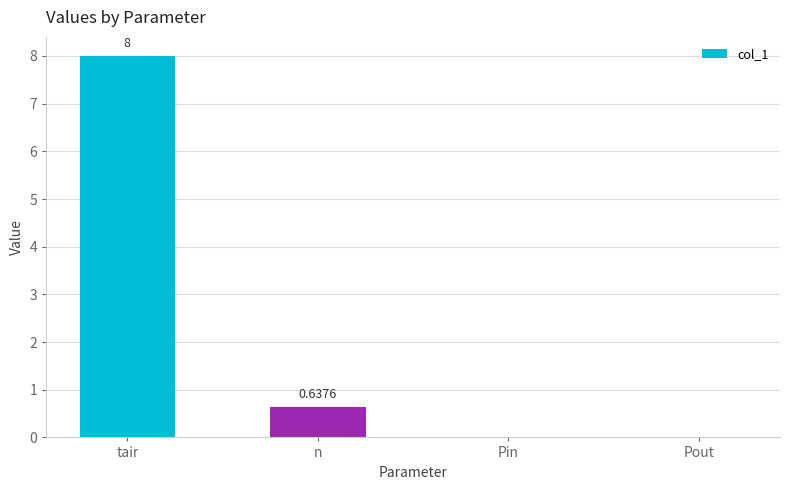

Which category has the highest value across all series?

tair